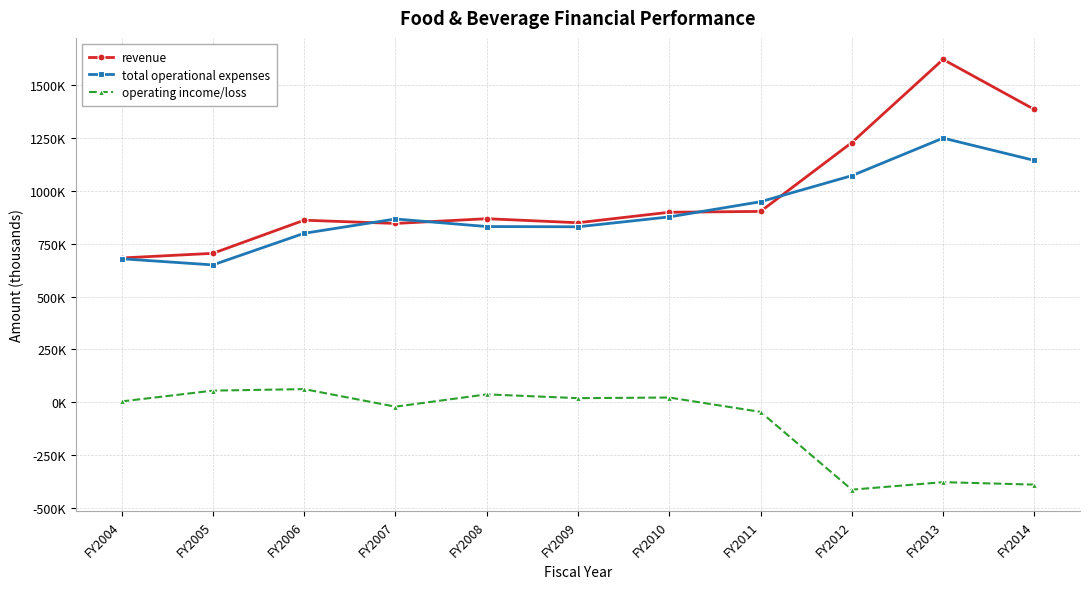

The total operational expenses series shows 415082 at FY2012. True or false?

False